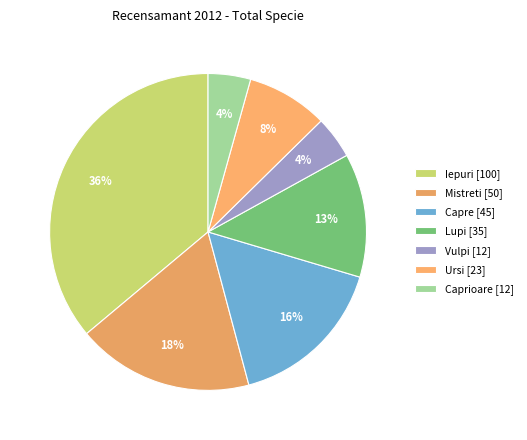

How many segments does this pie chart have?

7